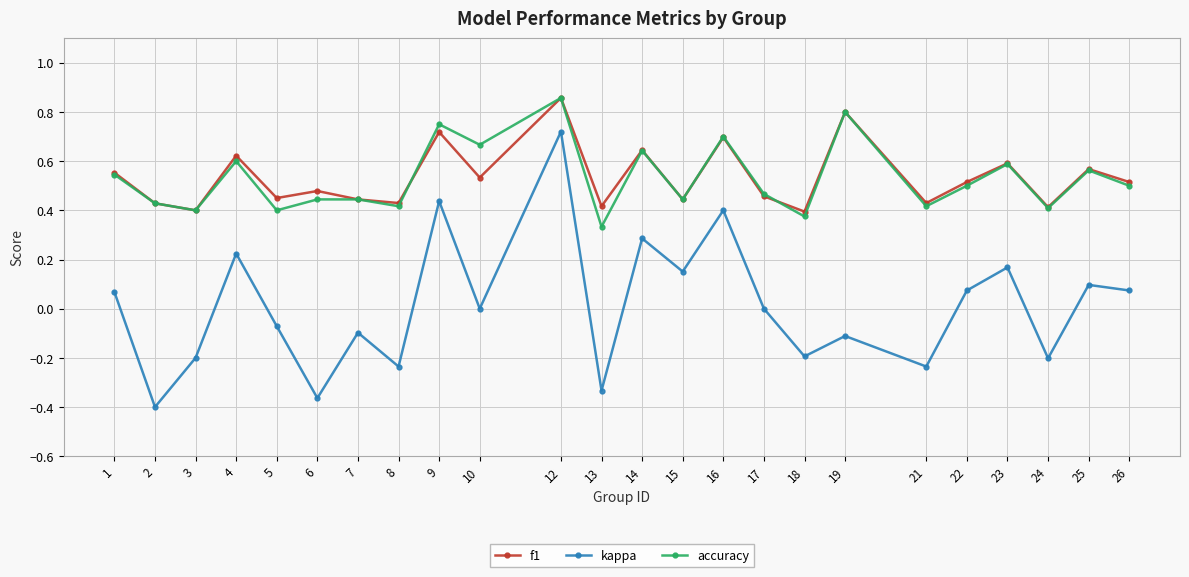

What is the sum of all accuracy values?

12.7